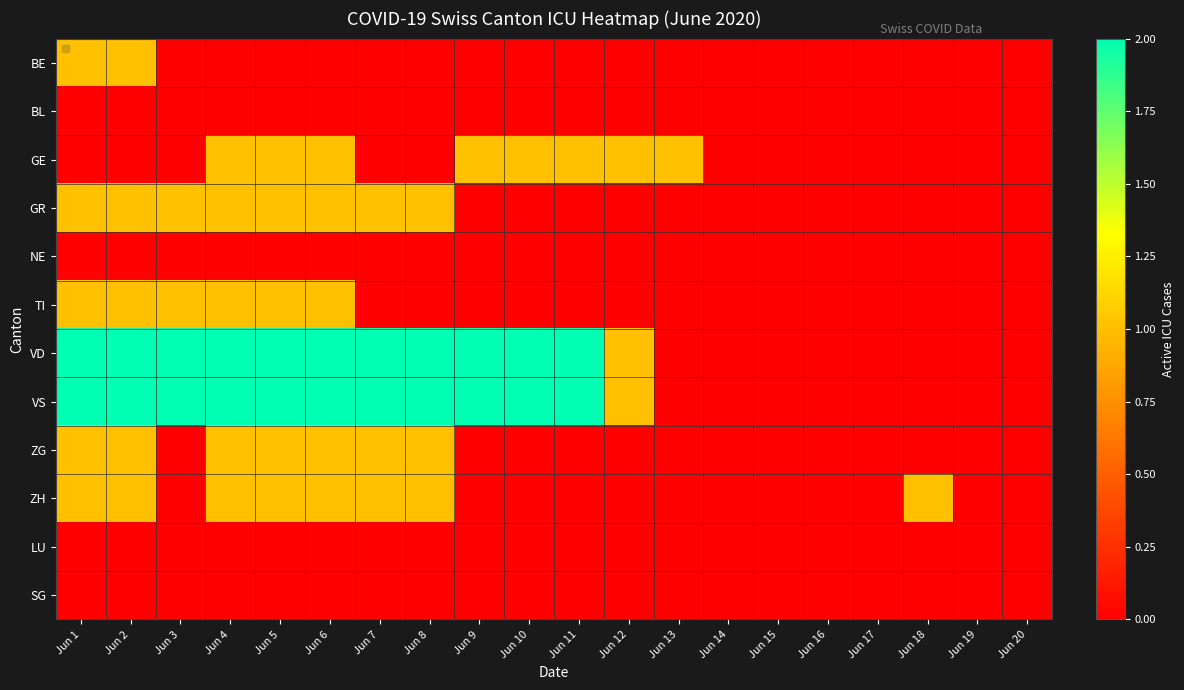

What is the greatest value displayed?

2